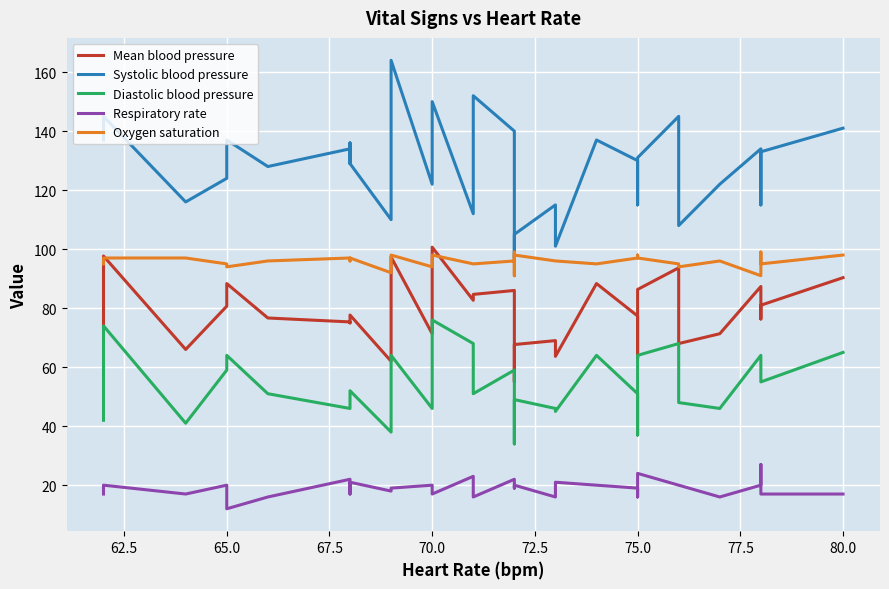

True or false: Diastolic blood pressure has a value of 49.3 at 62.5.

False